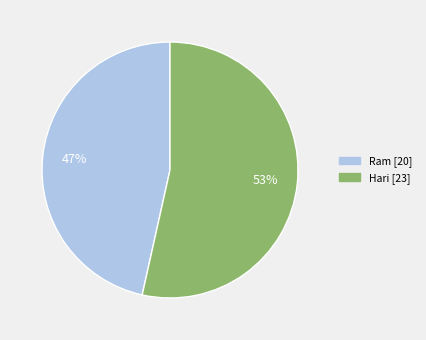

Which category has the biggest portion of the pie?

Hari